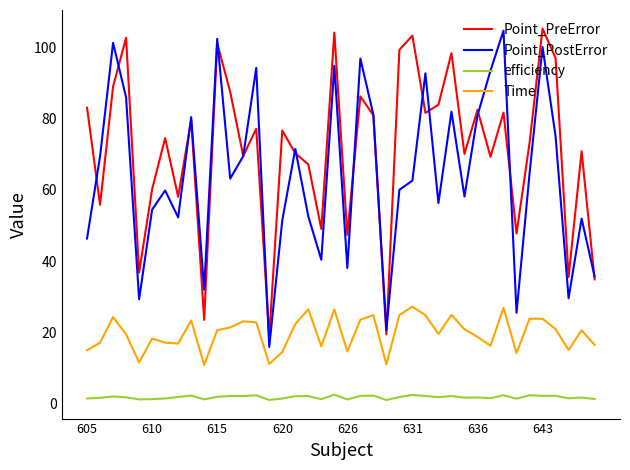

What is the greatest value displayed?

105.3